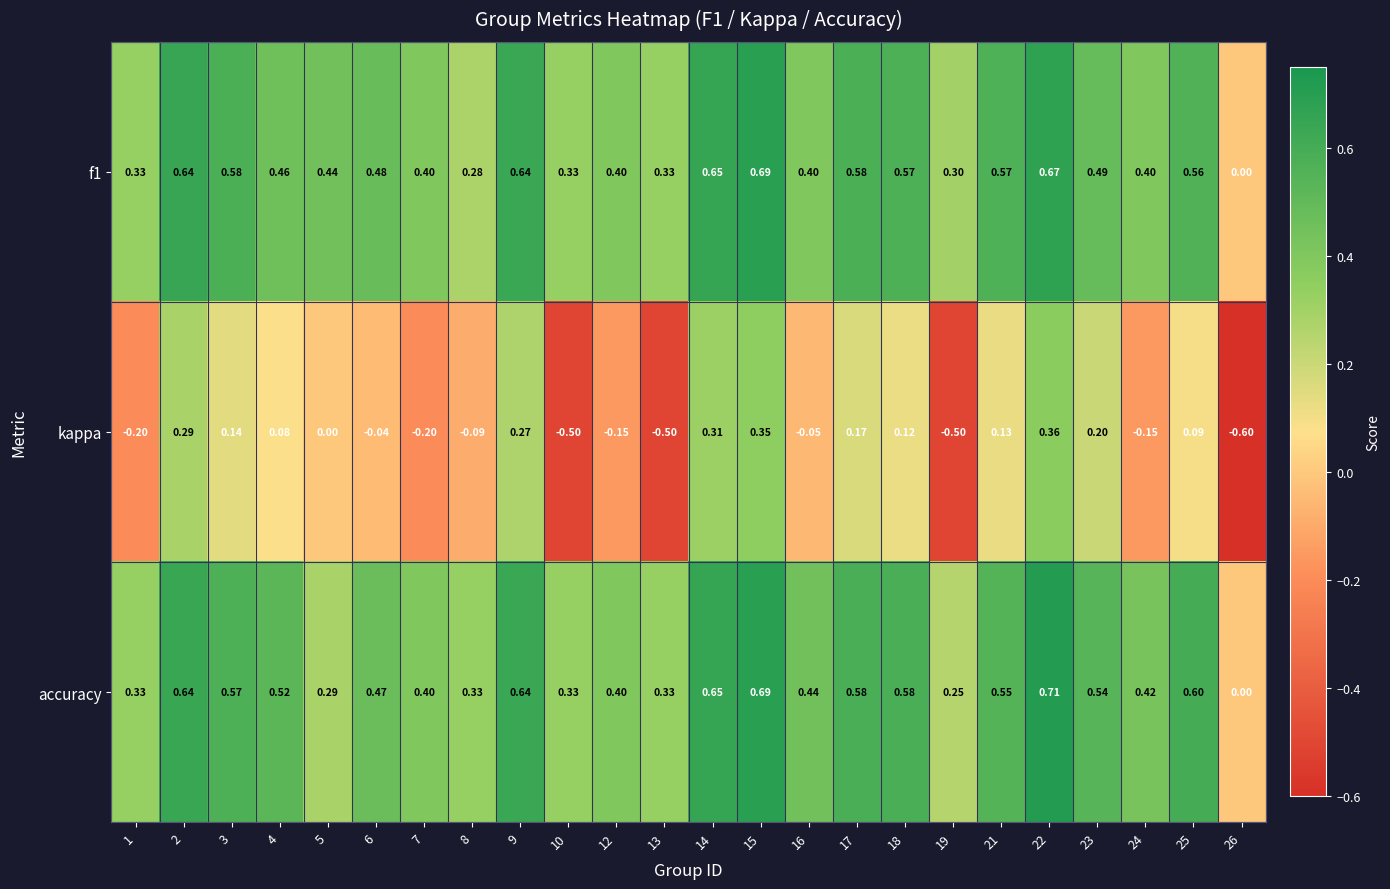

Which series changed the most between 10 and 12?

kappa